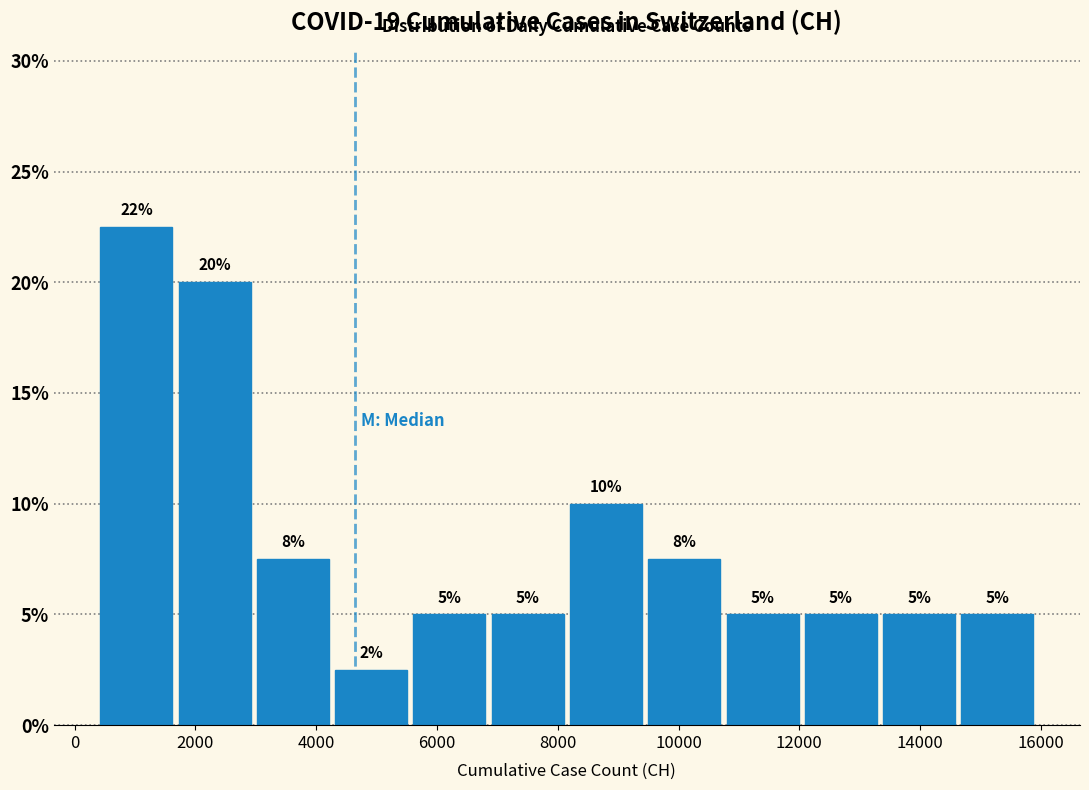

Over which range of the x-axis is the bar tallest?

400 to 1600